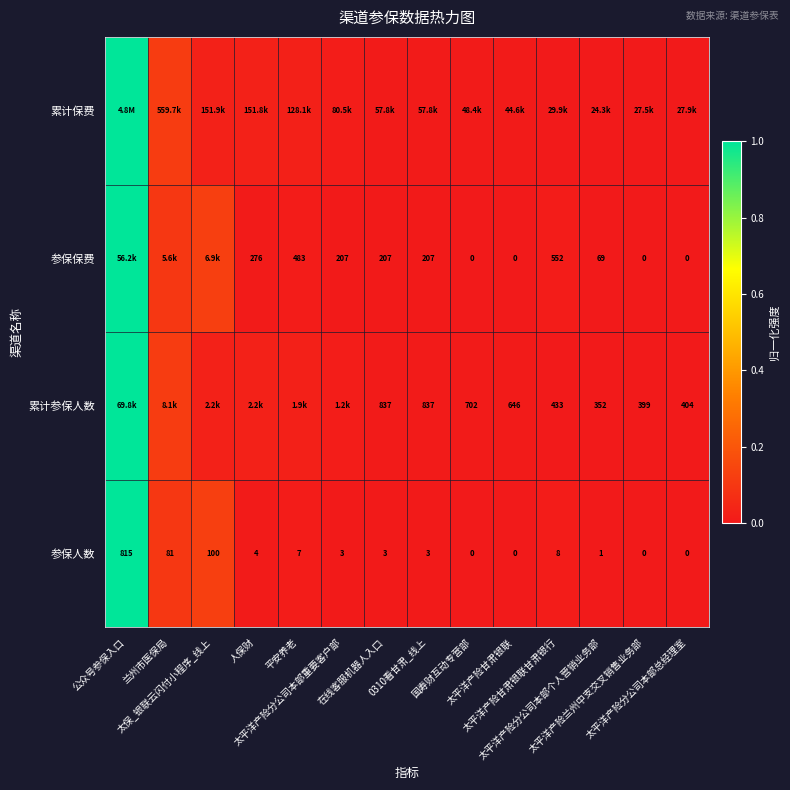

What is the difference between the second highest and minimum values in the 参保人数 series?

0.1